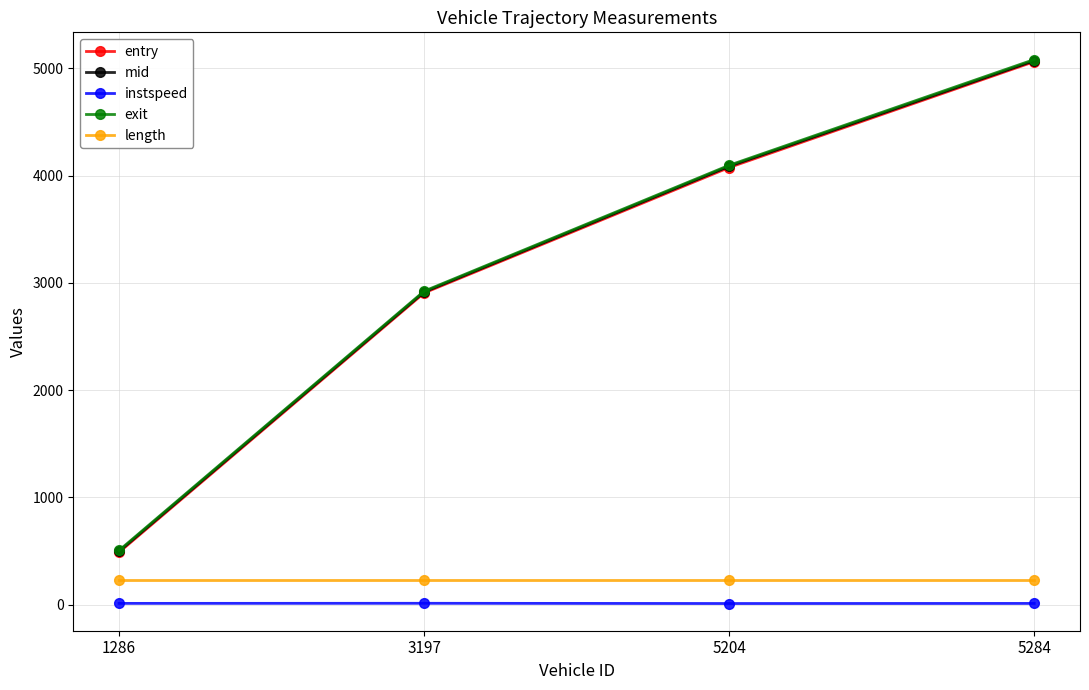

Which series changed the most between 1286 and 5284?

exit